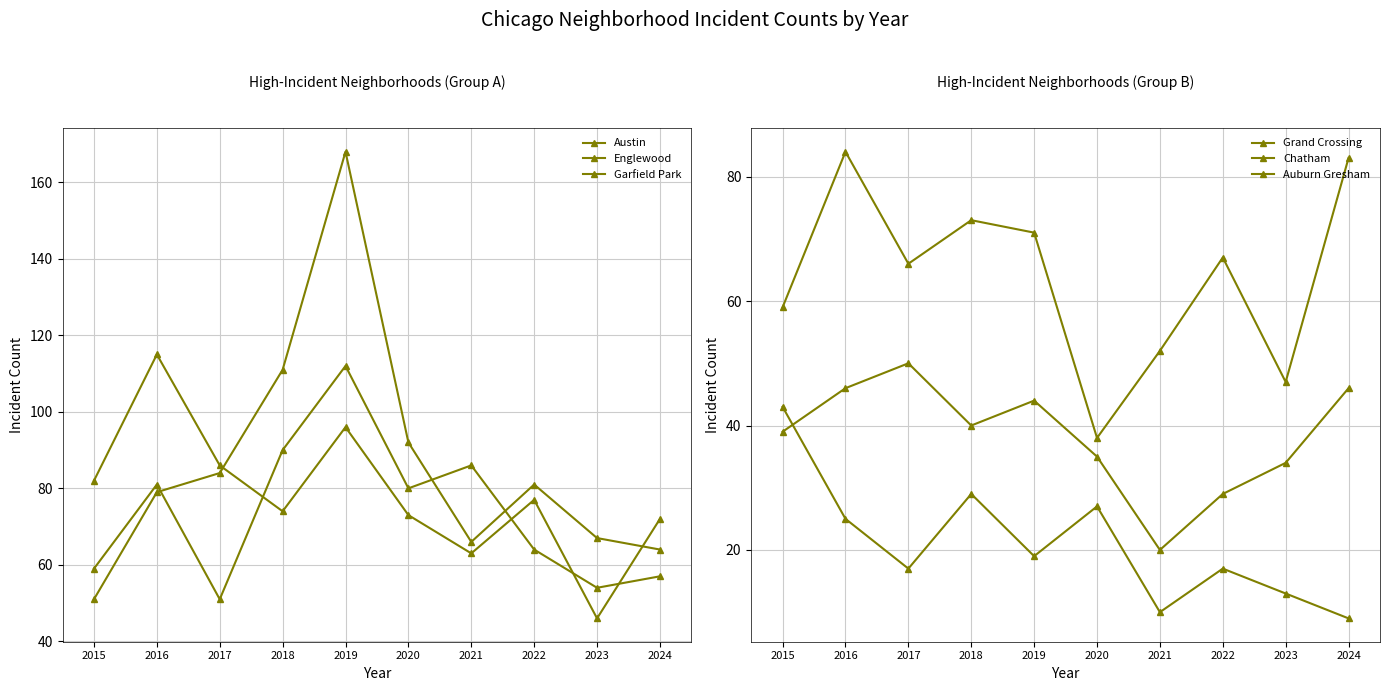

What is the total value across all series at 2015?

333